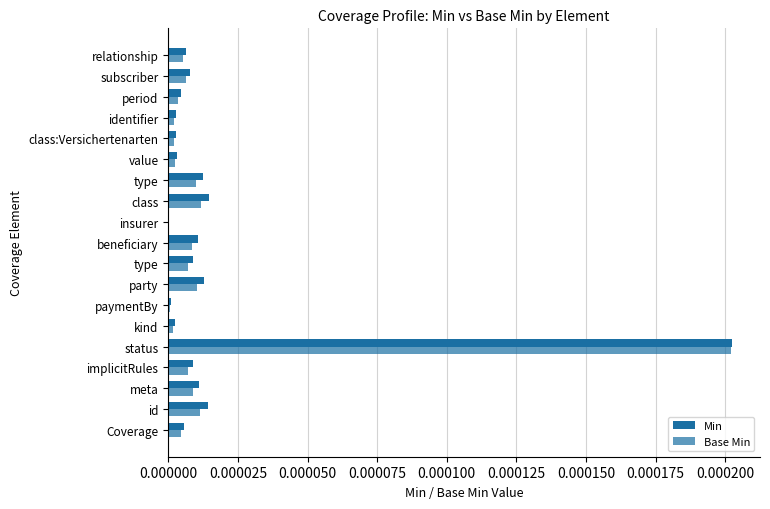

Count the number of data series in this chart.

2